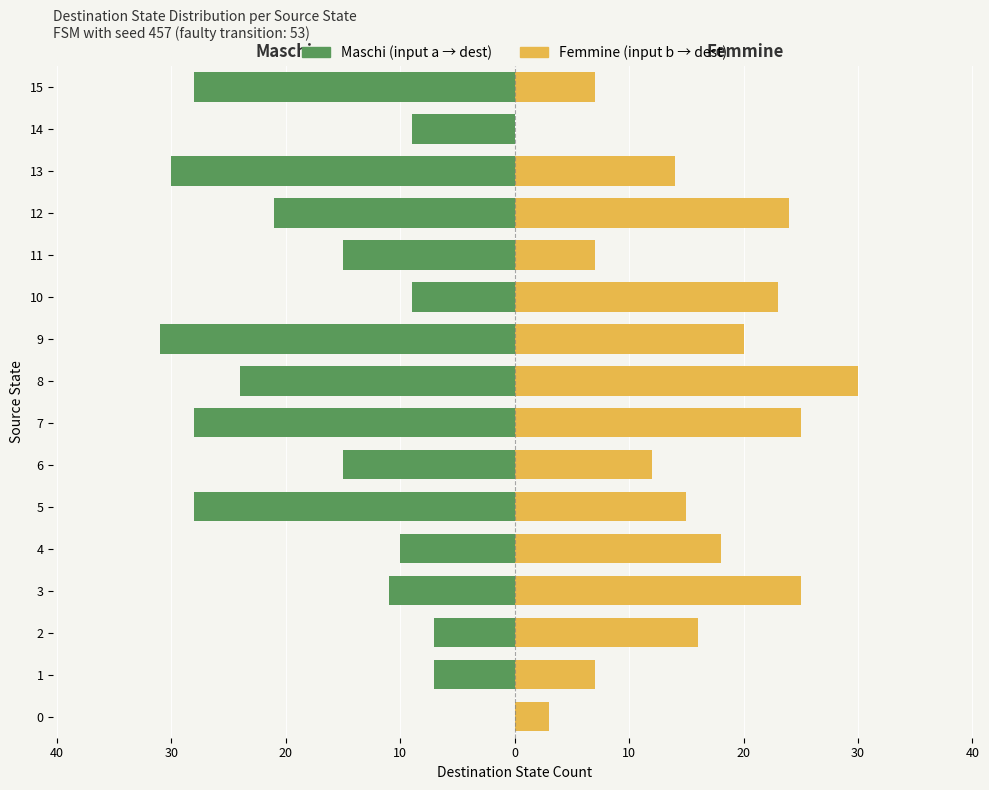

How many data points in Maschi are above -15?

7